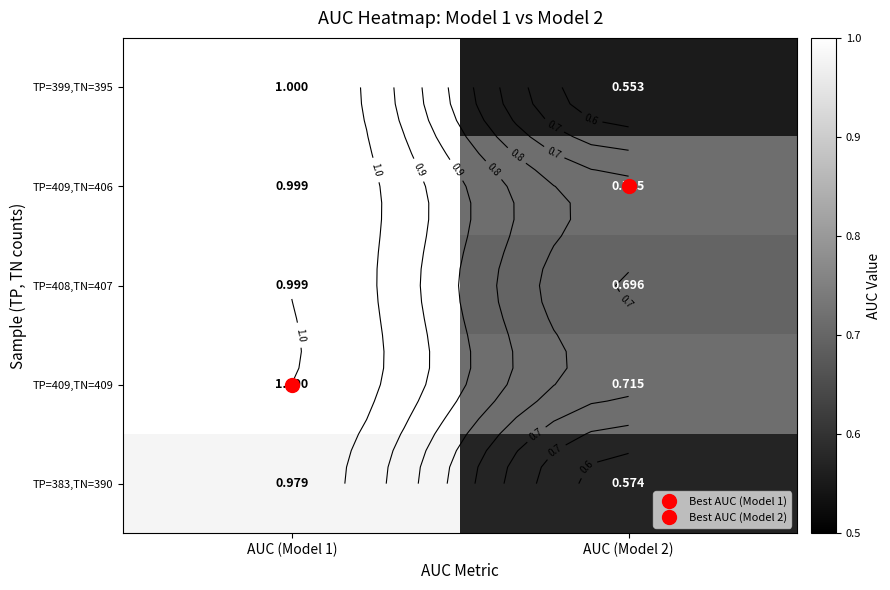

List the labels in order of TP=409,TN=409 value, smallest first.

AUC (Model 2), AUC (Model 1)